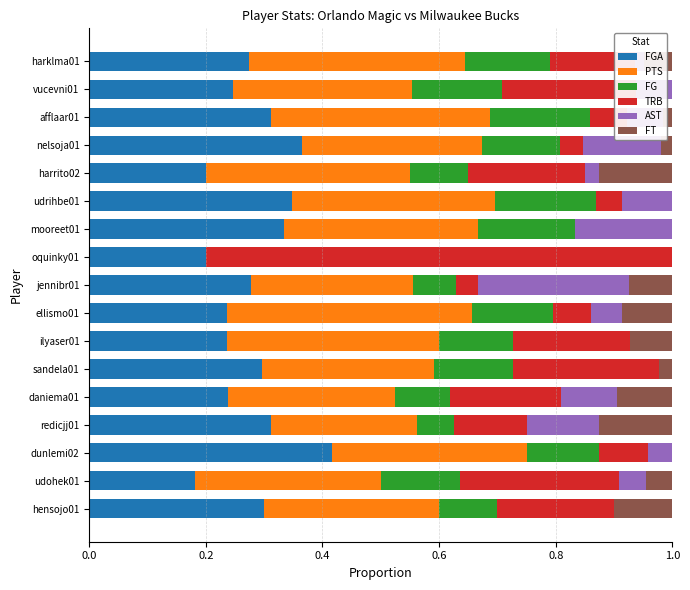

What is the total value across all series at oquinky01?

1.0